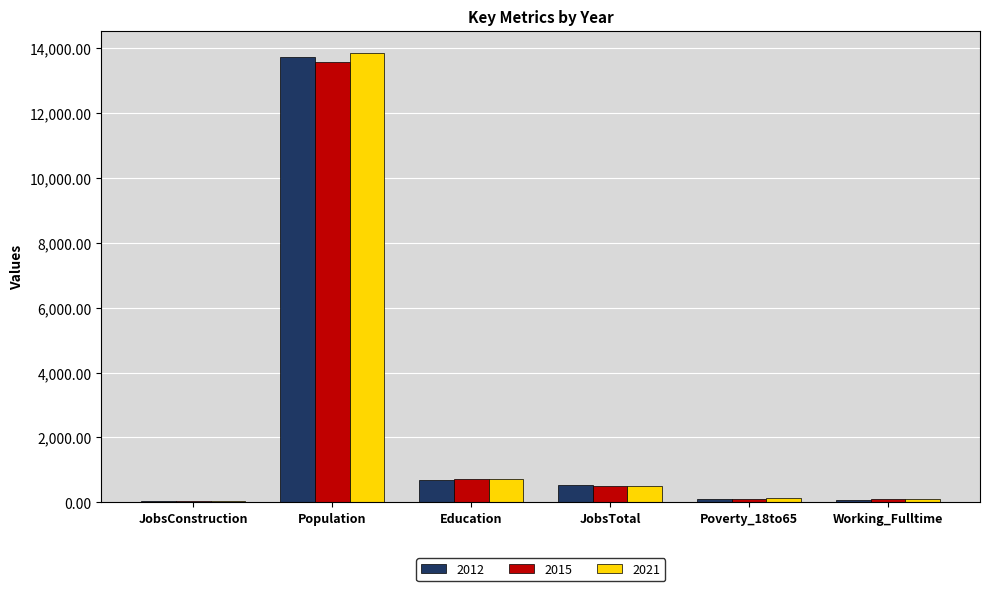

At which label does 2015 reach its peak?

Population